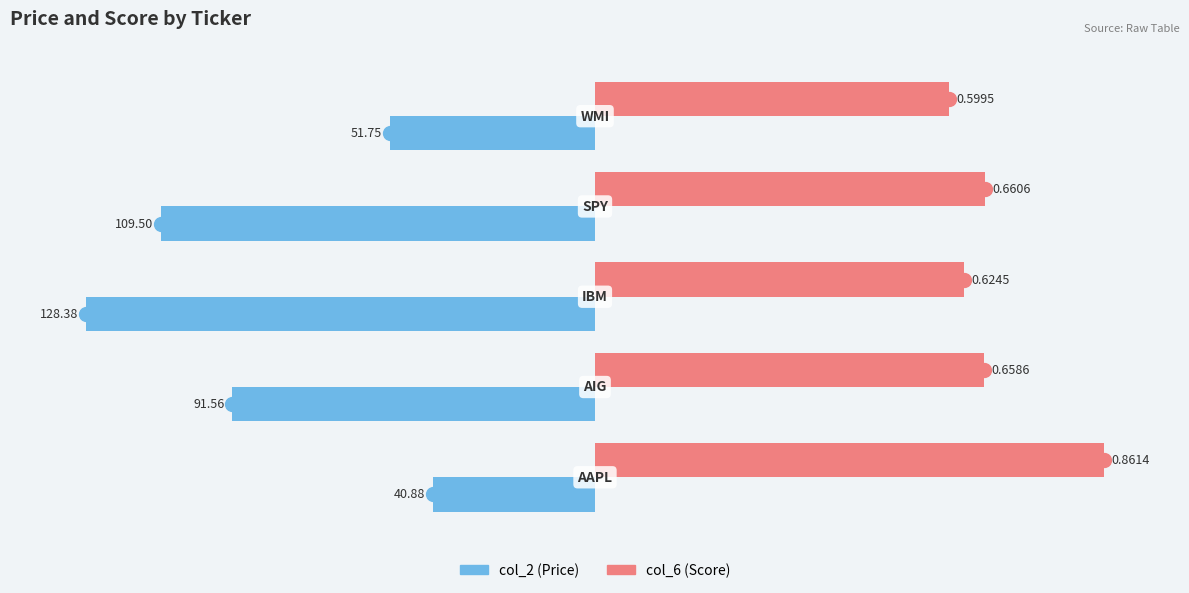

At how many categories does at least one series exceed -15?

5